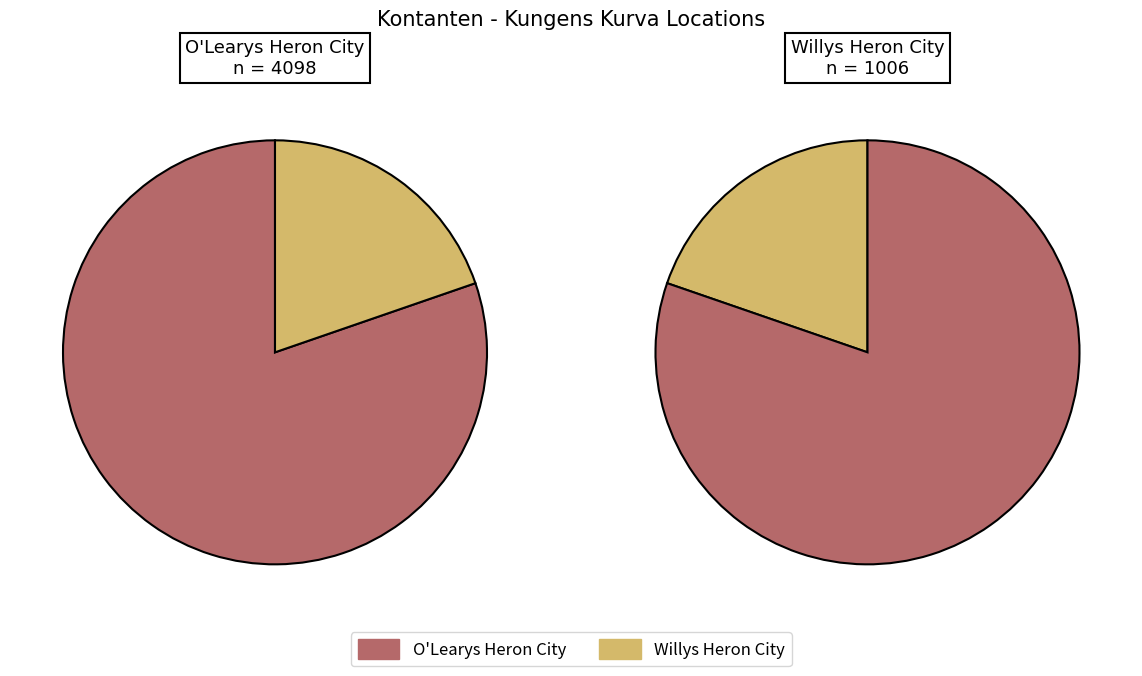

Rank the categories by value from lowest to highest.

Willys Heron City, O'Learys Heron City